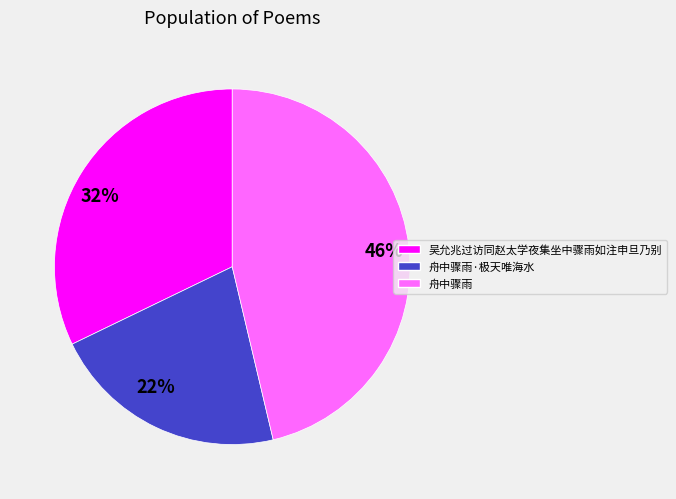

Between 46% and 32%, which is larger?

46%